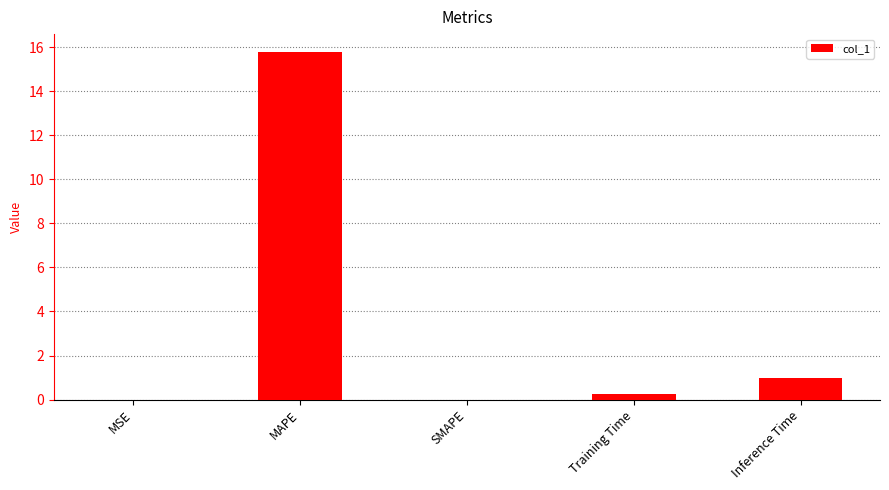

What is the sum of all values?

17.1